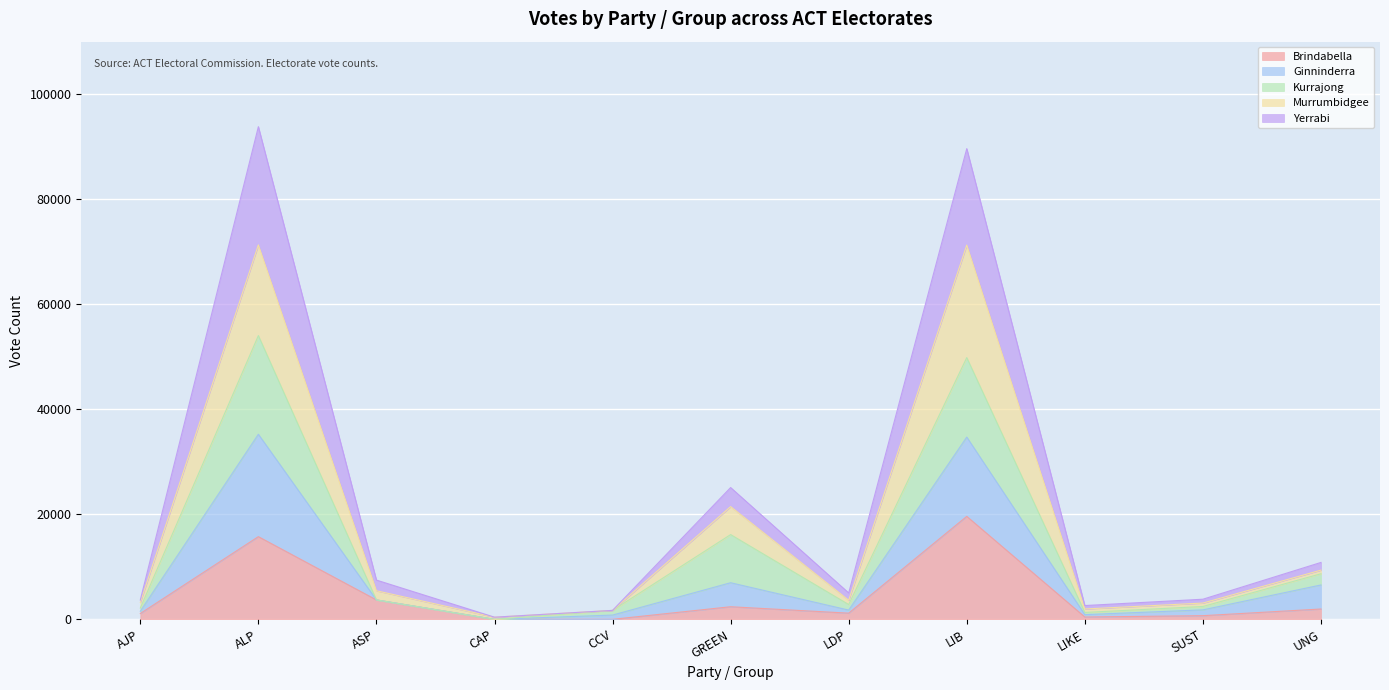

True or false: Ginninderra has a value of -31182 at CAP.

False